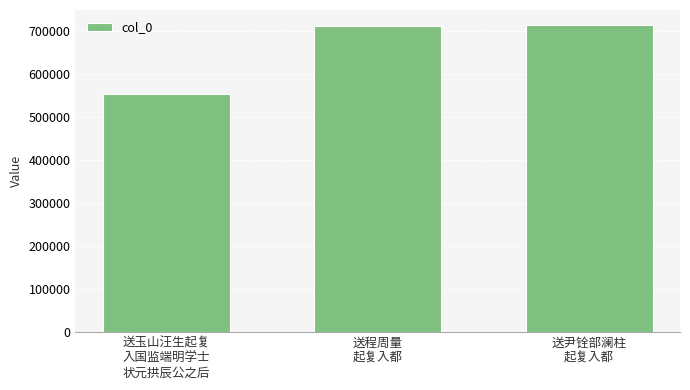

What is the greatest value displayed?

713458